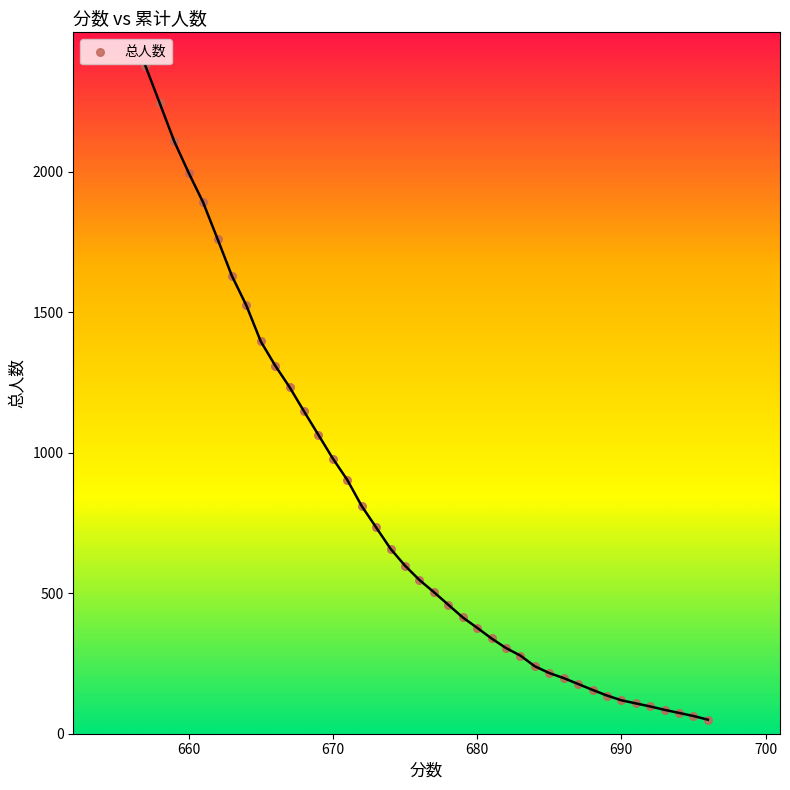

What is the range of X values (max minus min)?

39